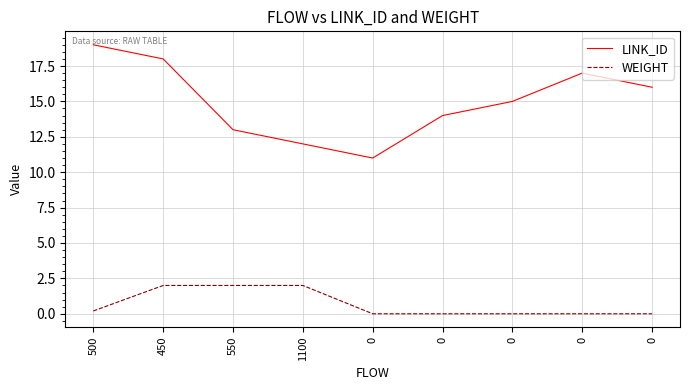

What are all the series names shown in the legend?

LINK_ID, WEIGHT